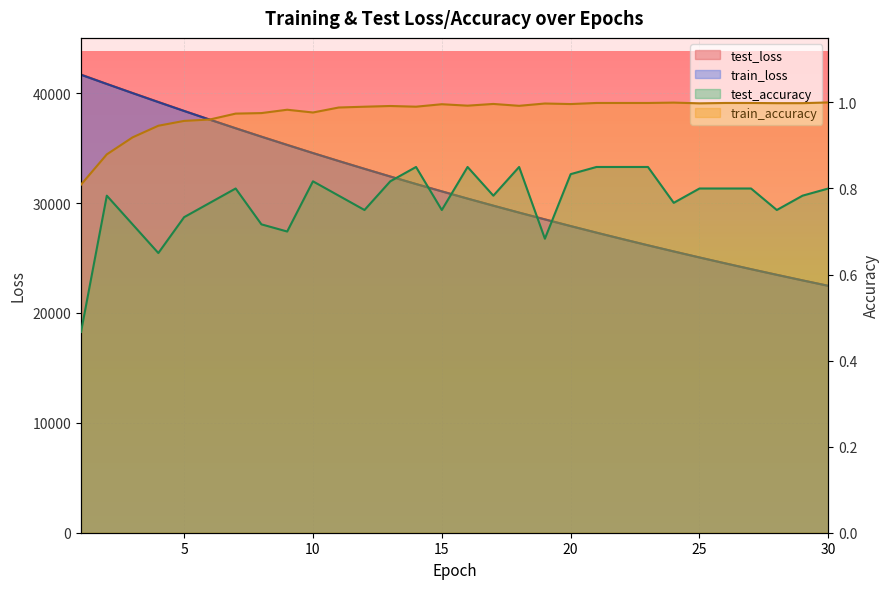

Reading left to right, list all the values displayed in this chart.

test_loss: 41698.7	40845.9	40021.4	39206.8	38392.8	37595.2	36816.8	36051.7	35304.1	34556.4	33833.7	33122.2	32421.0	31737.8	31070.9	30408.7	29769.2	29134.7	28523.2	27909.8	27313.5	26730.5	26158.9	25603.4	25052.7	24517.0	23989.6	23475.0	22968.0	22471.7
train_loss: 41674.5	40837.7	40006.6	39186.5	38379.4	37586.0	36805.4	36039.4	35287.0	34548.9	33824.2	33113.5	32416.5	31732.9	31062.6	30405.6	29761.5	29130.2	28511.2	27904.5	27309.9	26727.1	26156.0	25596.3	25047.9	24510.4	23983.8	23467.8	22962.3	22466.9
test_accuracy: 0.5	0.8	0.7	0.6	0.7	0.8	0.8	0.7	0.7	0.8	0.8	0.8	0.8	0.9	0.8	0.9	0.8	0.9	0.7	0.8	0.9	0.9	0.9	0.8	0.8	0.8	0.8	0.8	0.8	0.8
train_accuracy: 0.8	0.9	0.9	0.9	1.0	1.0	1.0	1.0	1.0	1.0	1.0	1.0	1.0	1.0	1.0	1.0	1.0	1.0	1.0	1.0	1.0	1.0	1.0	1.0	1.0	1.0	1.0	1.0	1.0	1.0